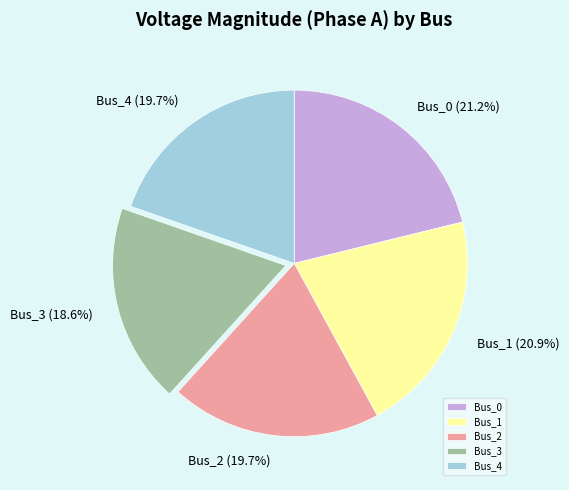

What percentage is NOT represented by Bus_2?

80.3%